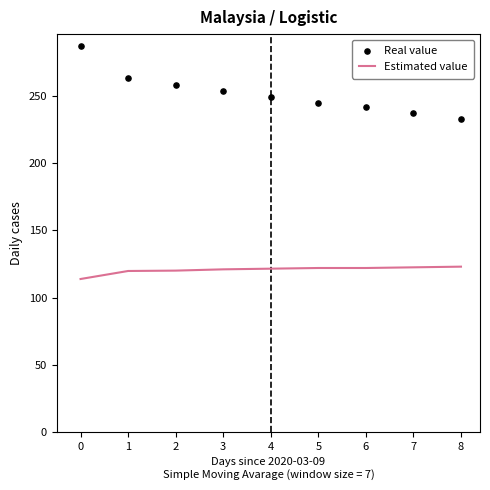

Which series contains the lowest Y value?

Estimated value